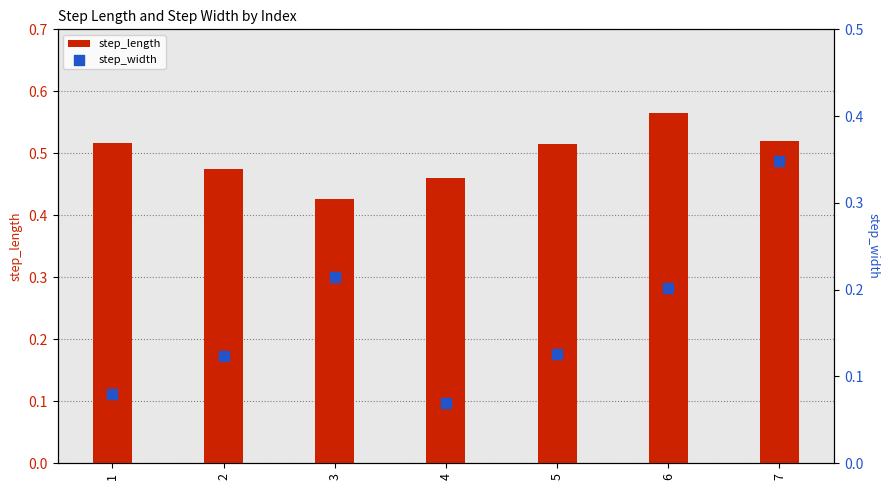

Which series has the largest total across all categories?

step_length